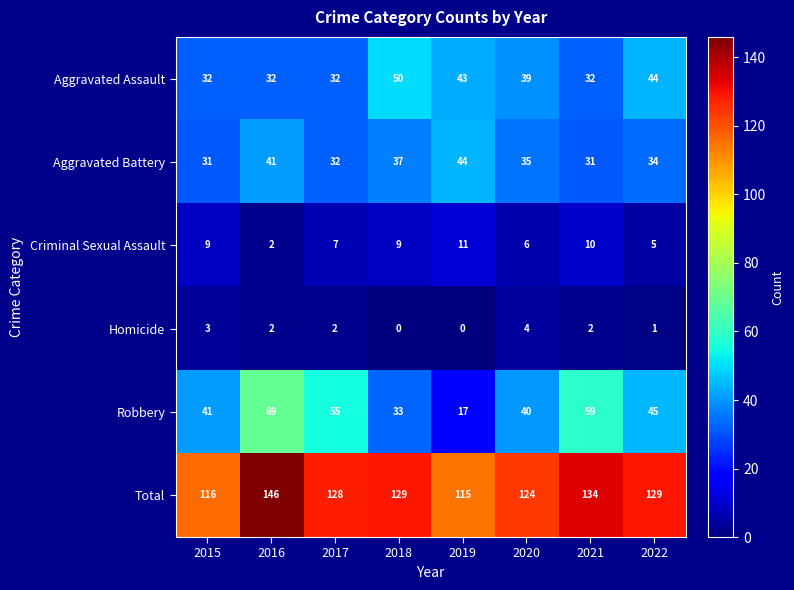

What is the spread (max minus min) of values at 2018?

129